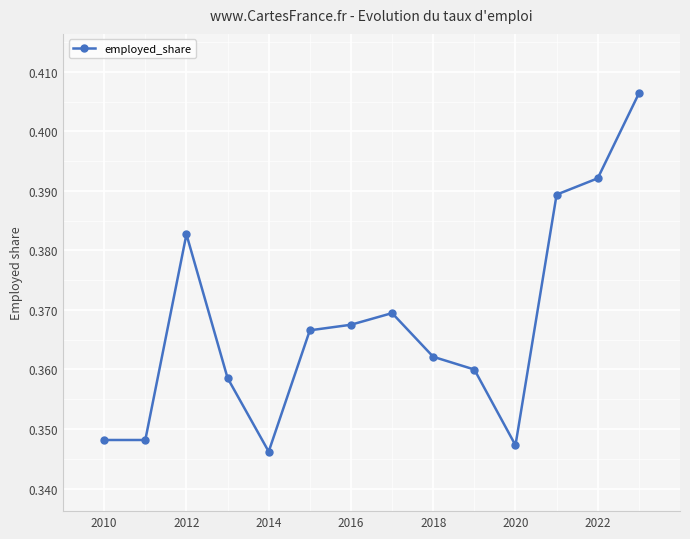

True or false: there are more than 1 points higher than both neighbors.

True